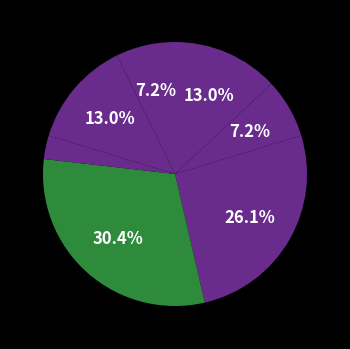

Count the number of slices in the pie.

7